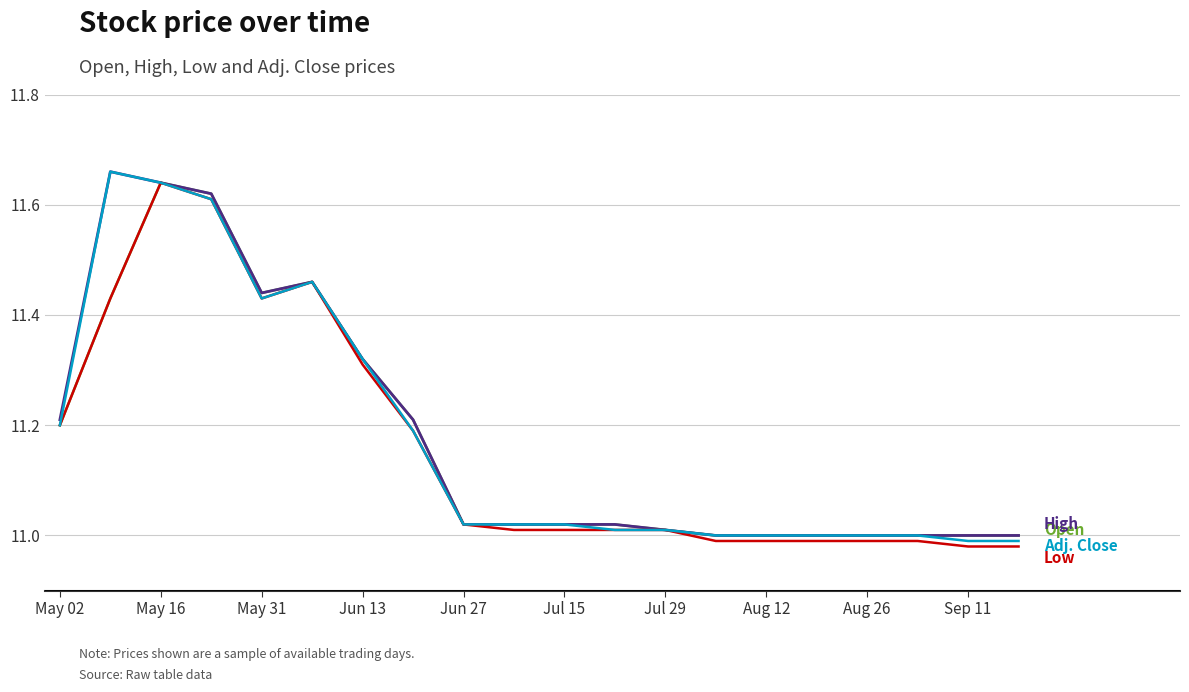

True or false: Low has a value of 14.8 at 11.

False